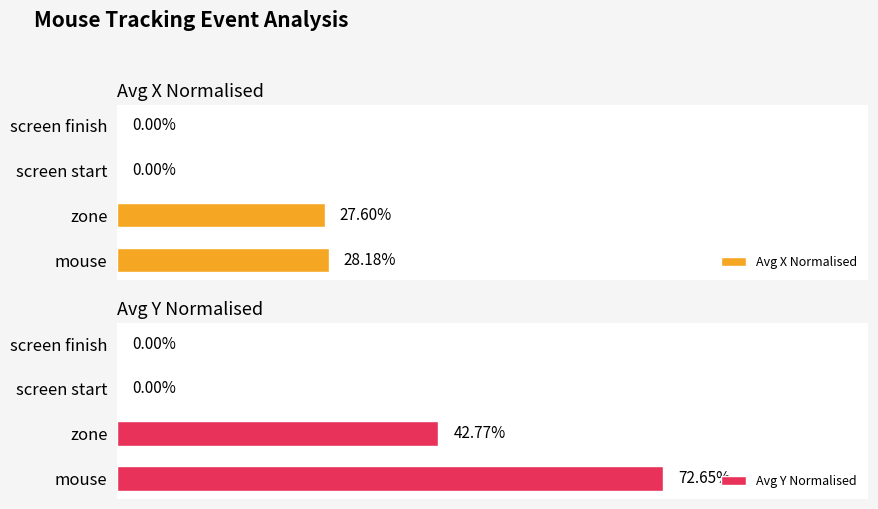

What is the spread (max minus min) of values at mouse?

0.4